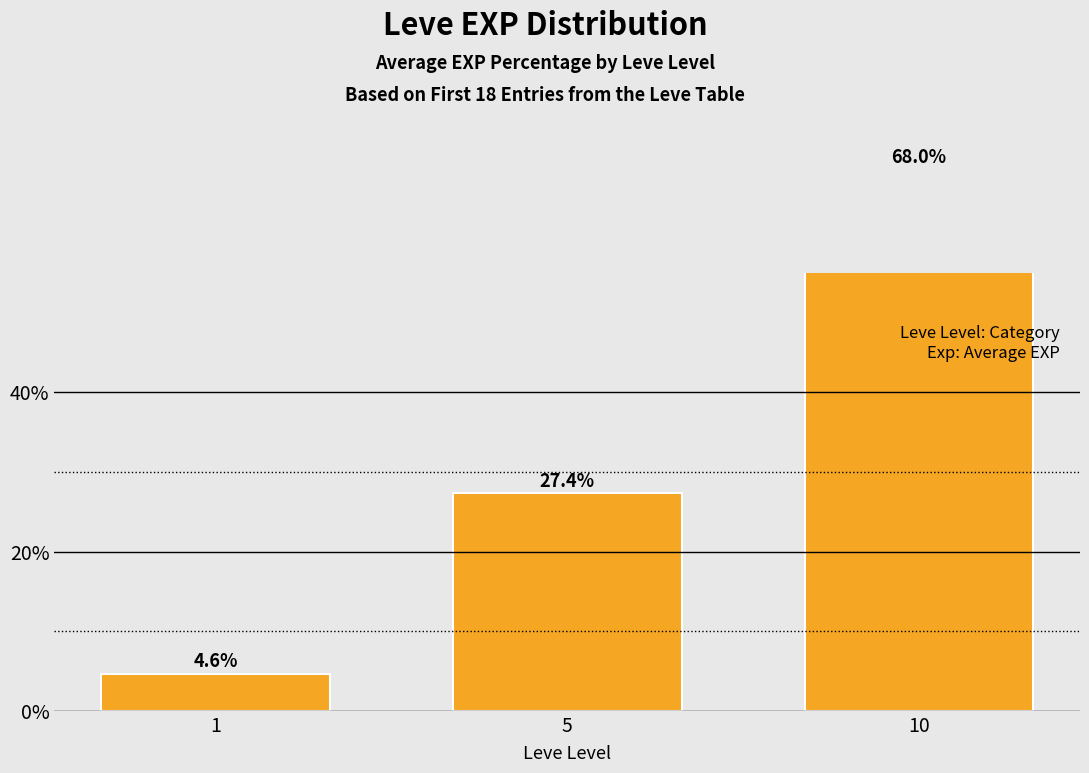

The chart shows a value of 117.0 at 10. True or false?

False